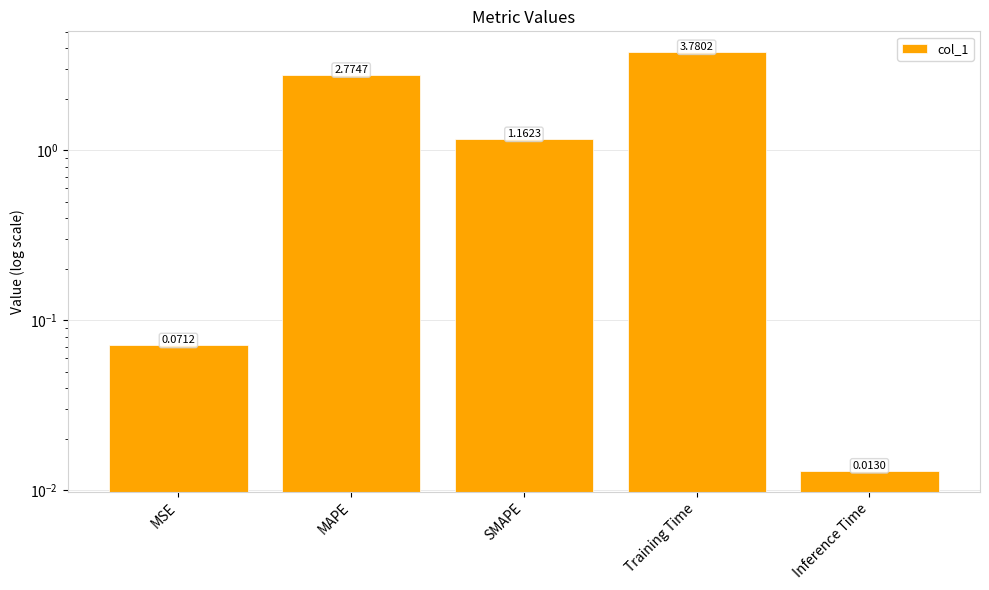

Rank the categories by value from lowest to highest.

Inference Time, MSE, SMAPE, MAPE, Training Time